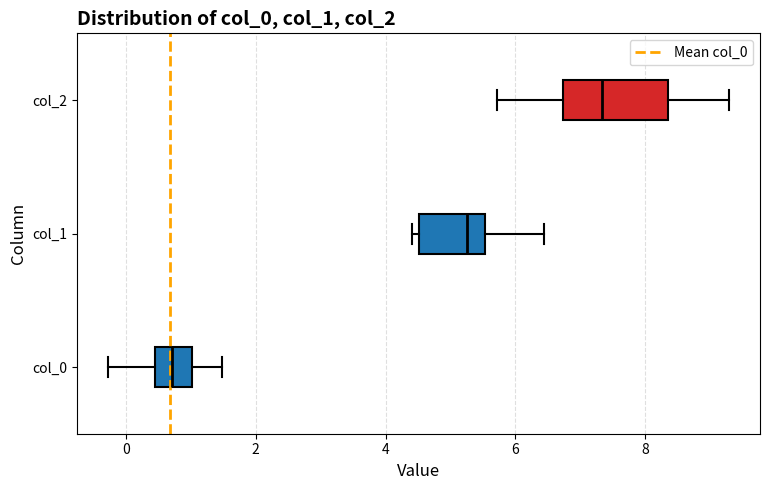

Reading bottom to top, read every box against the x-axis: the position of its median line, the range the box covers, and the ends of its whiskers. The values are not printed on the chart, so give them approximately, as read against the axis.

col_0: median 0.8, box 0.4 to 1.0, whiskers -0.2 to 1.4
col_1: median 5.2, box 4.6 to 5.6, whiskers 4.4 to 6.4
col_2: median 7.4, box 6.8 to 8.4, whiskers 5.8 to 9.2